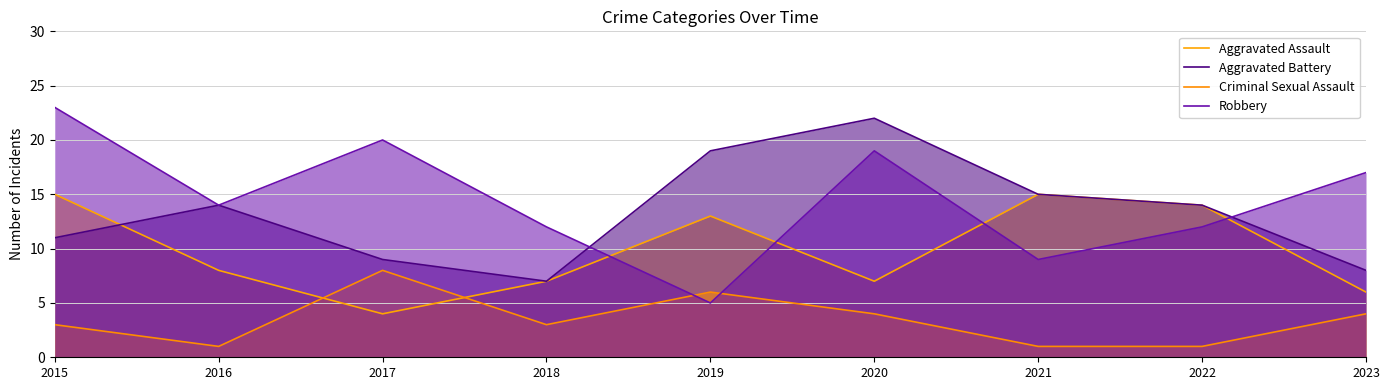

At which category does the chart reach its peak across all series?

2015